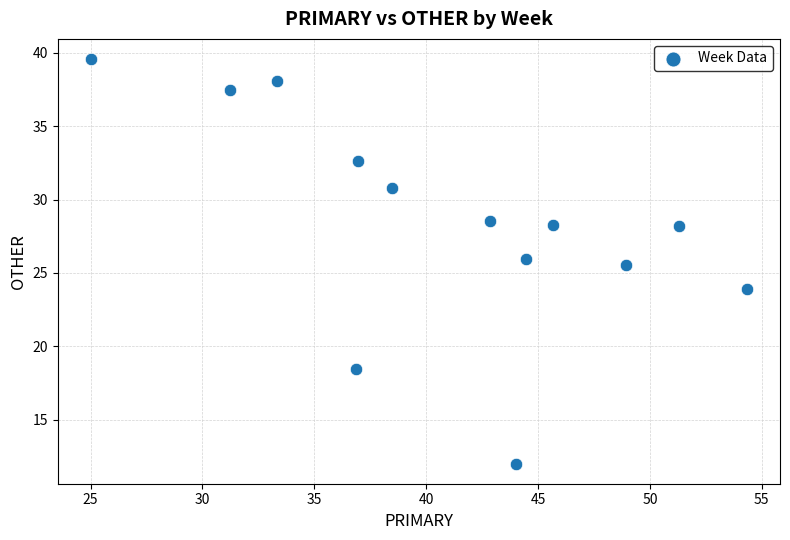

What Y value in the scatter plot is closest to 25?

25.5